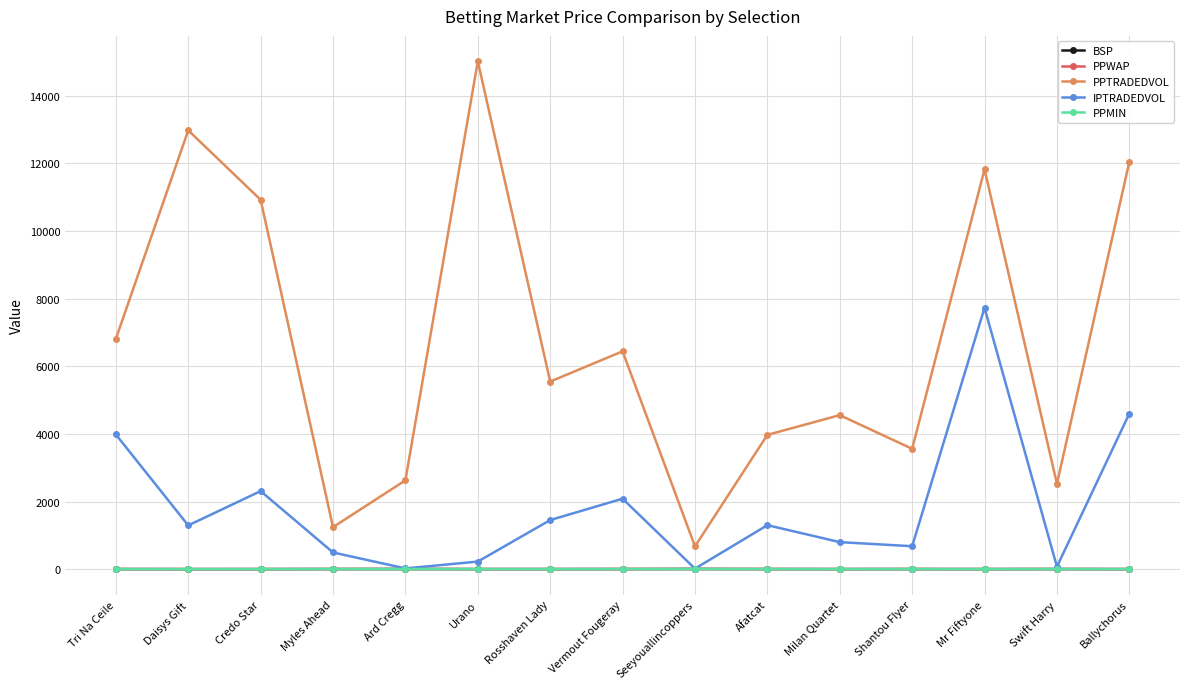

At which category does PPTRADEDVOL reach its first local valley?

Myles Ahead